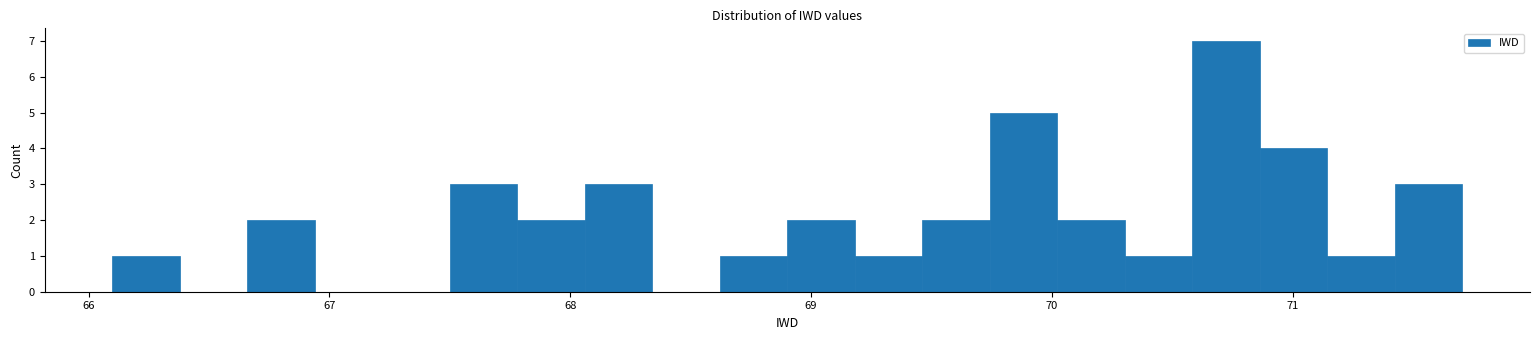

Around what value on the x-axis is the tallest bar? Give the approximate position of its centre, as read against the axis.

70.7